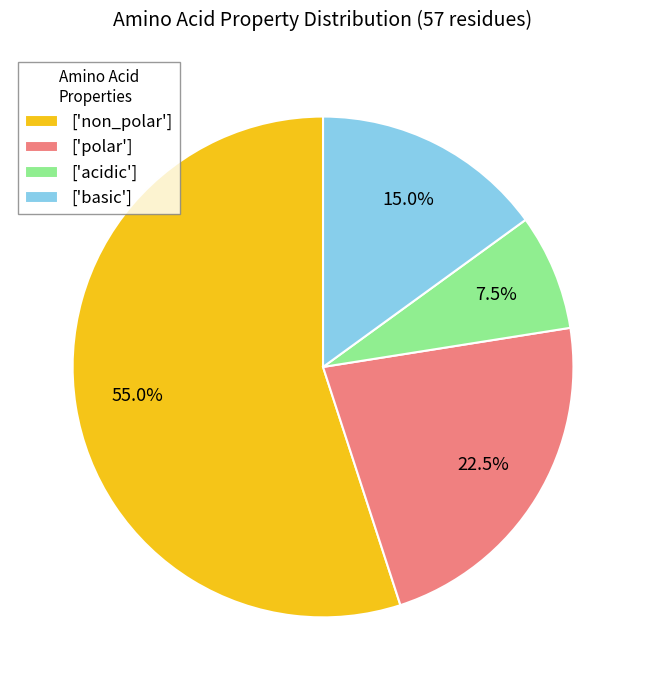

Rank the categories by value from lowest to highest.

['acidic'], ['basic'], ['polar'], ['non_polar']